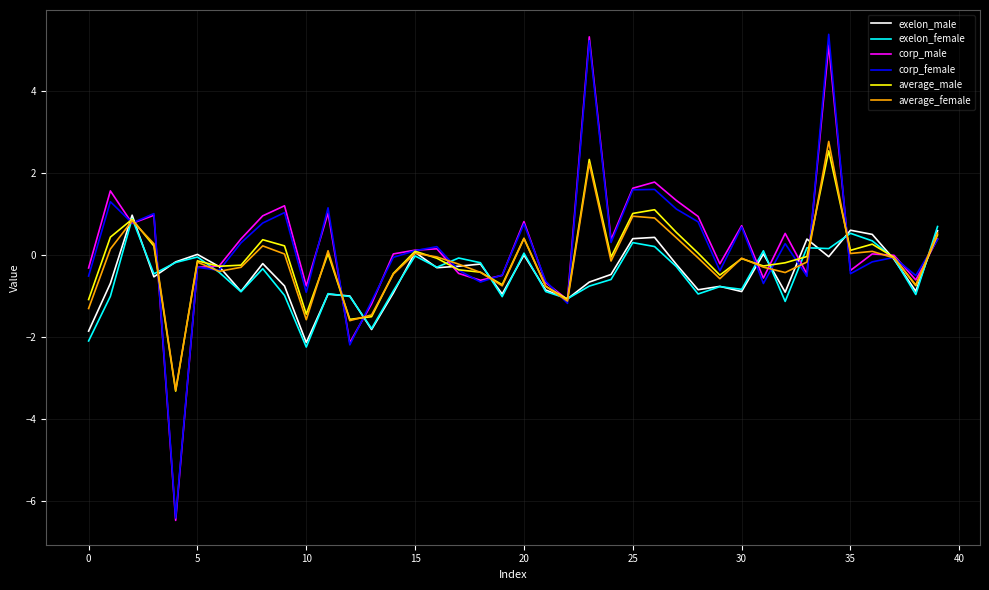

What is the greatest value displayed?

5.4